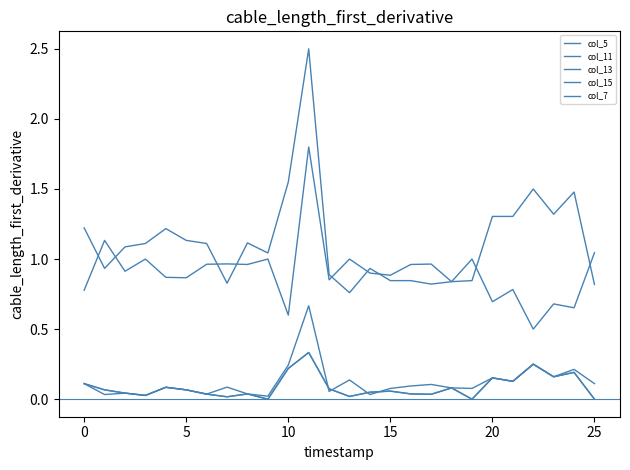

Is this an area chart (filled region under the line)?

No